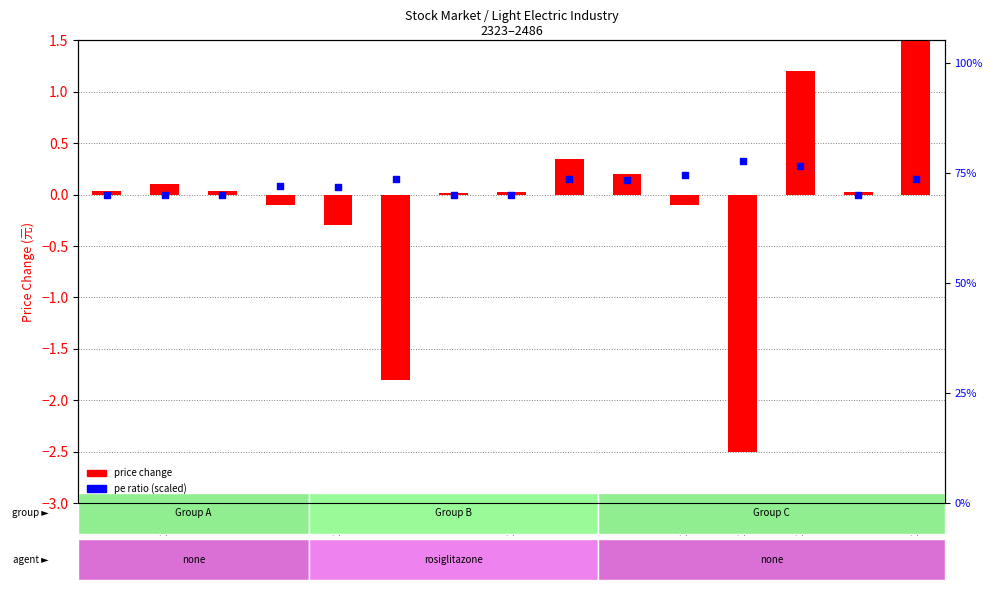

Which series reaches the minimum Y coordinate?

price change